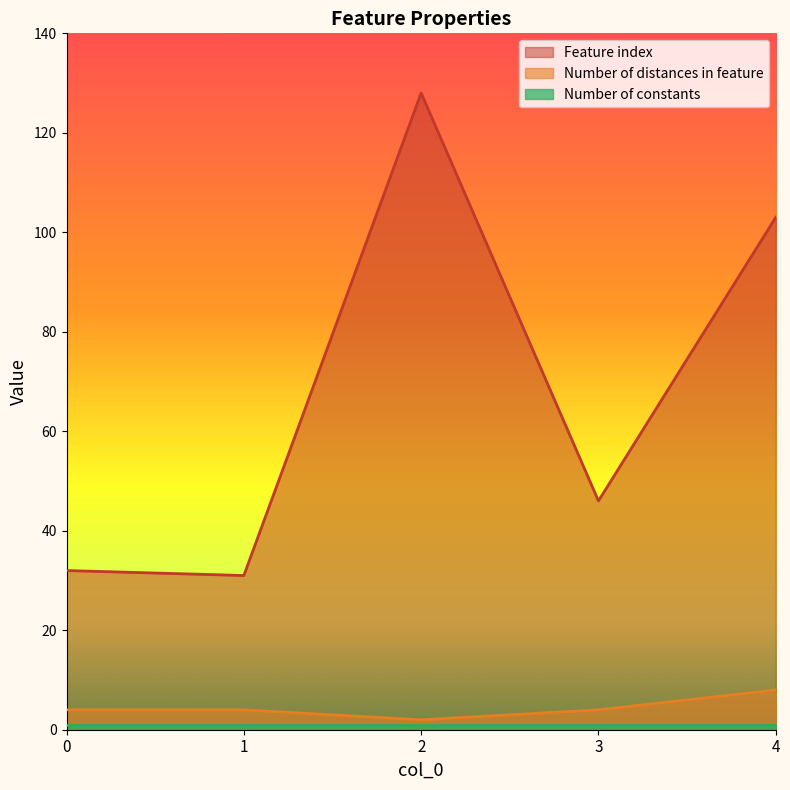

At which label is Feature index closest to 79?

4